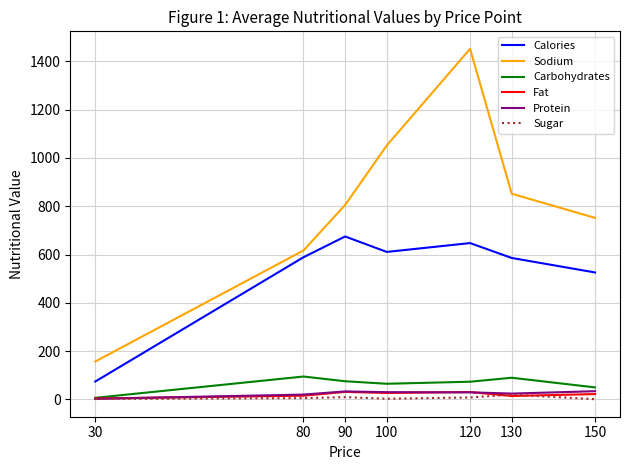

Which series changed the most between 30 and 80?

Calories